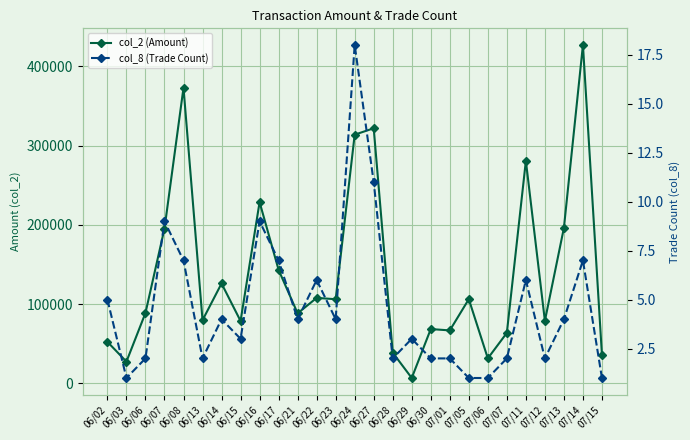

True or false: col_2 (Amount) and col_8 (Trade Count) intersect in this chart.

False